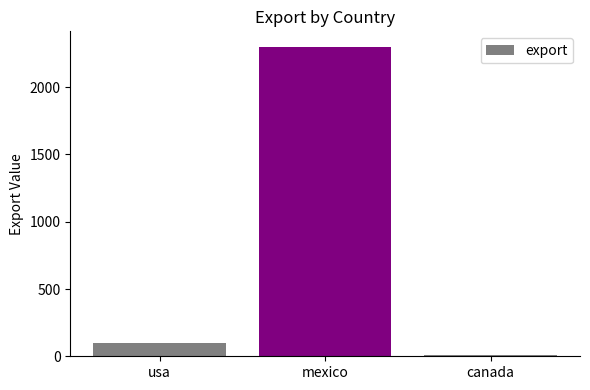

At which category does the chart reach its peak across all series?

mexico